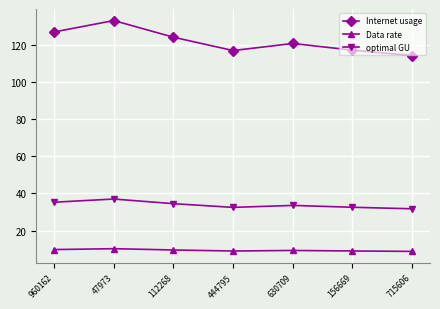

Rank the series by their maximum value, from lowest to highest.

Data rate, optimal GU, Internet usage